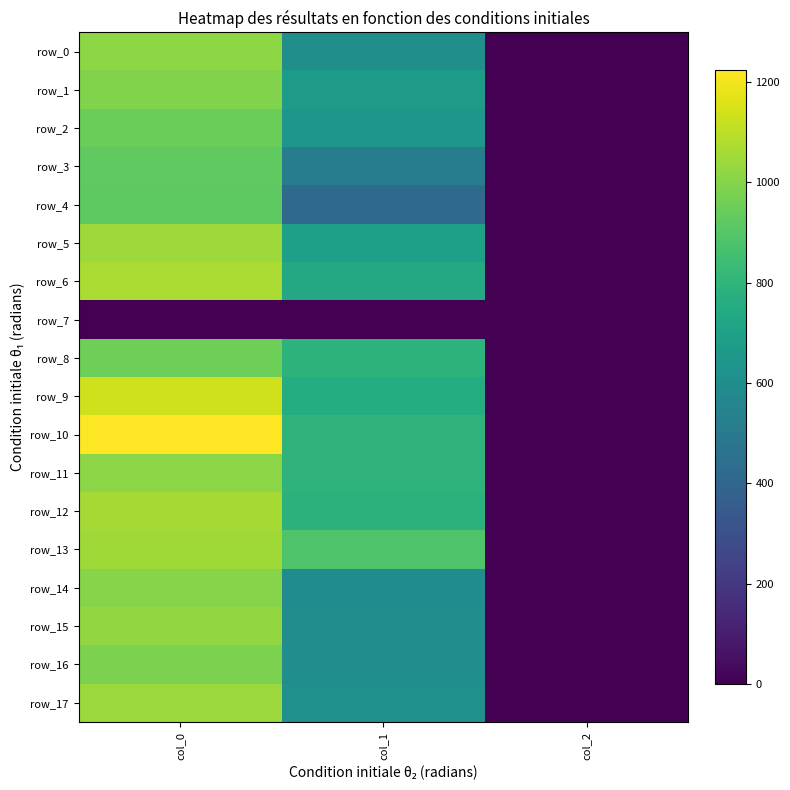

Between col_1 and col_2, which is larger?

col_1